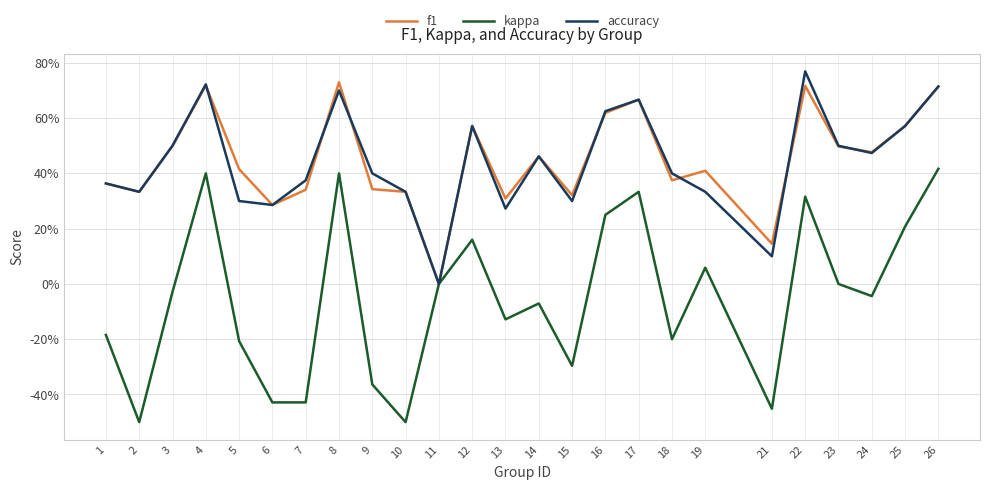

Does the chart have visible grid lines?

Yes